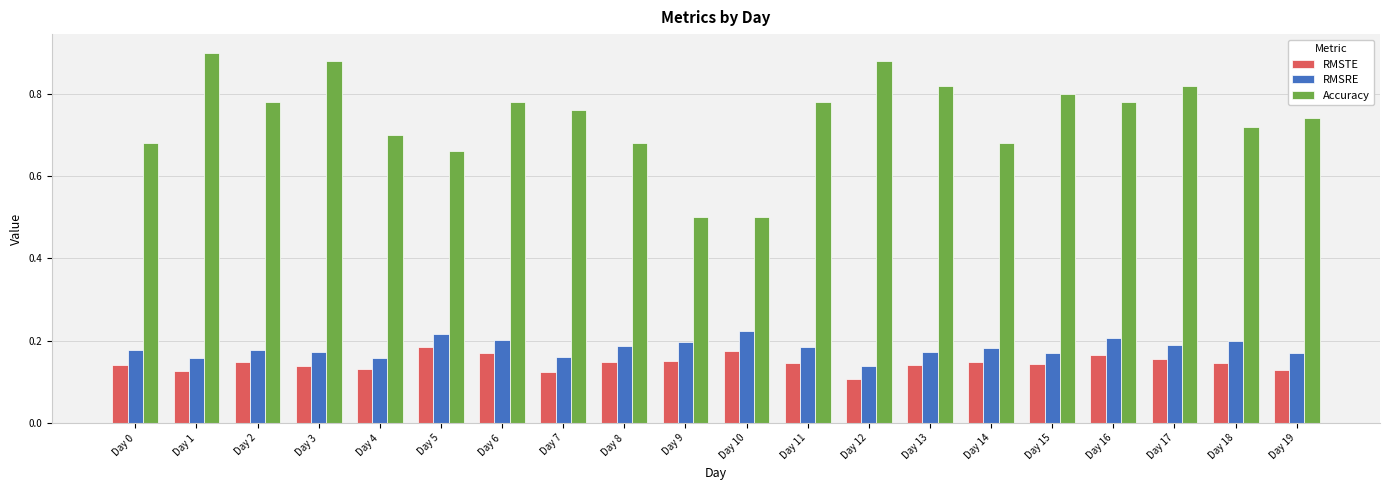

At how many categories does at least one series exceed 0?

20